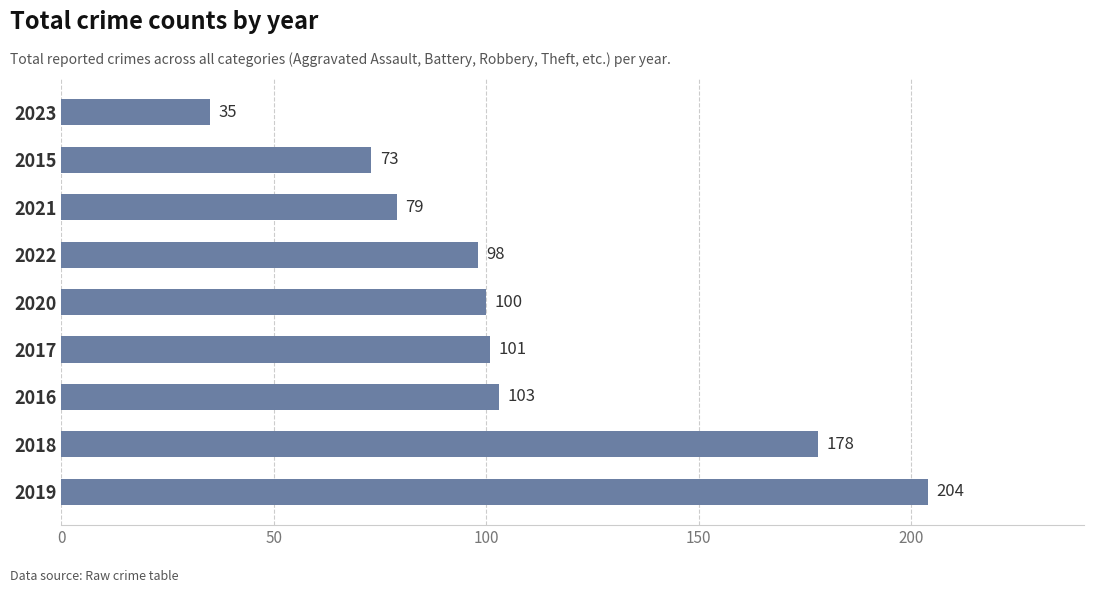

Reading bottom to top, list all the values displayed in this chart.

2019=204	2018=178	2016=103	2017=101	2020=100	2022=98	2021=79	2015=73	2023=35